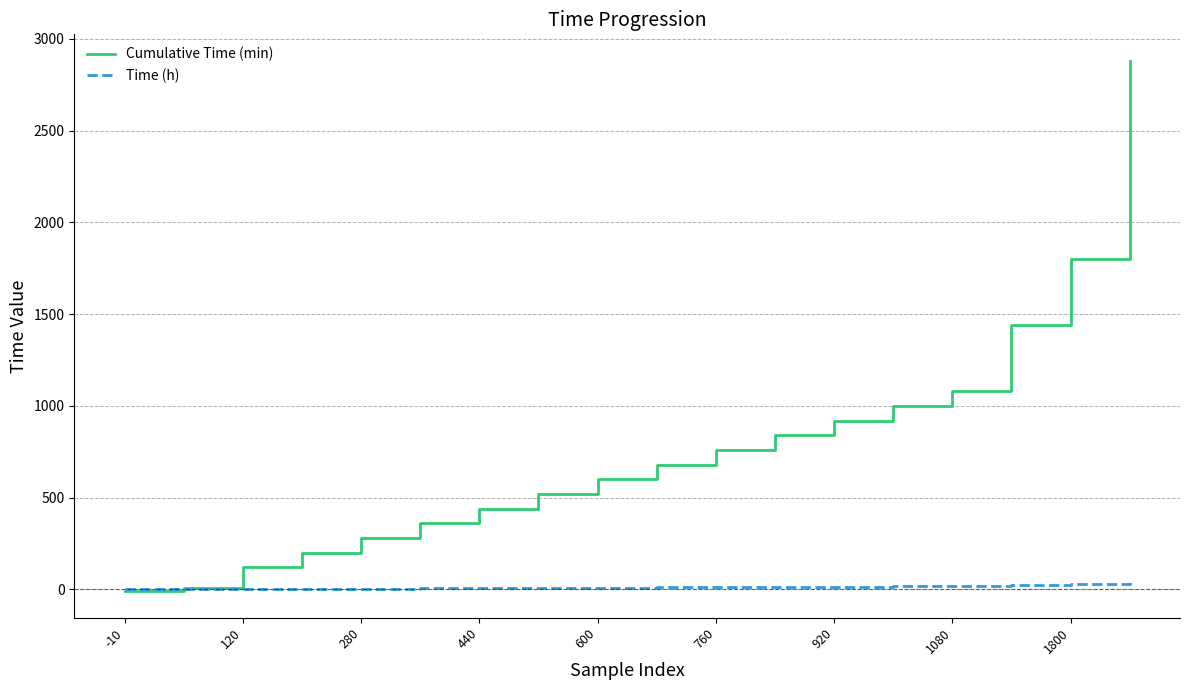

What is the difference between the second highest and minimum values in the Time (h) series?

30.2